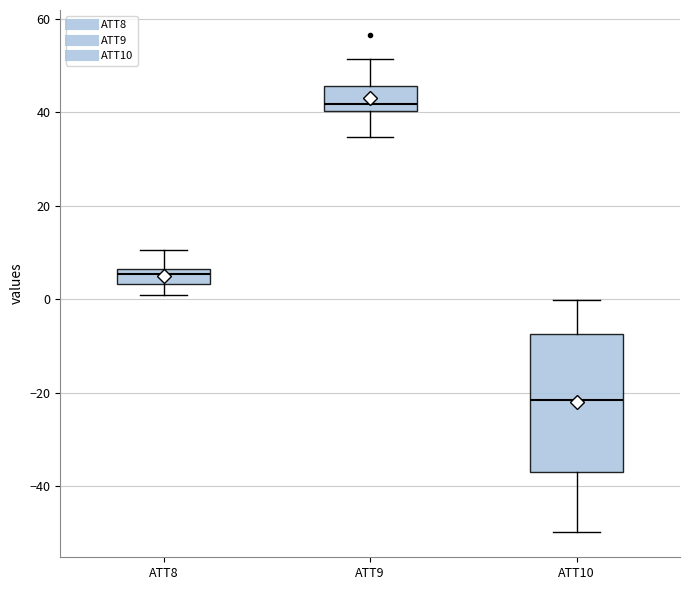

Which box has the lowest median line?

ATT10